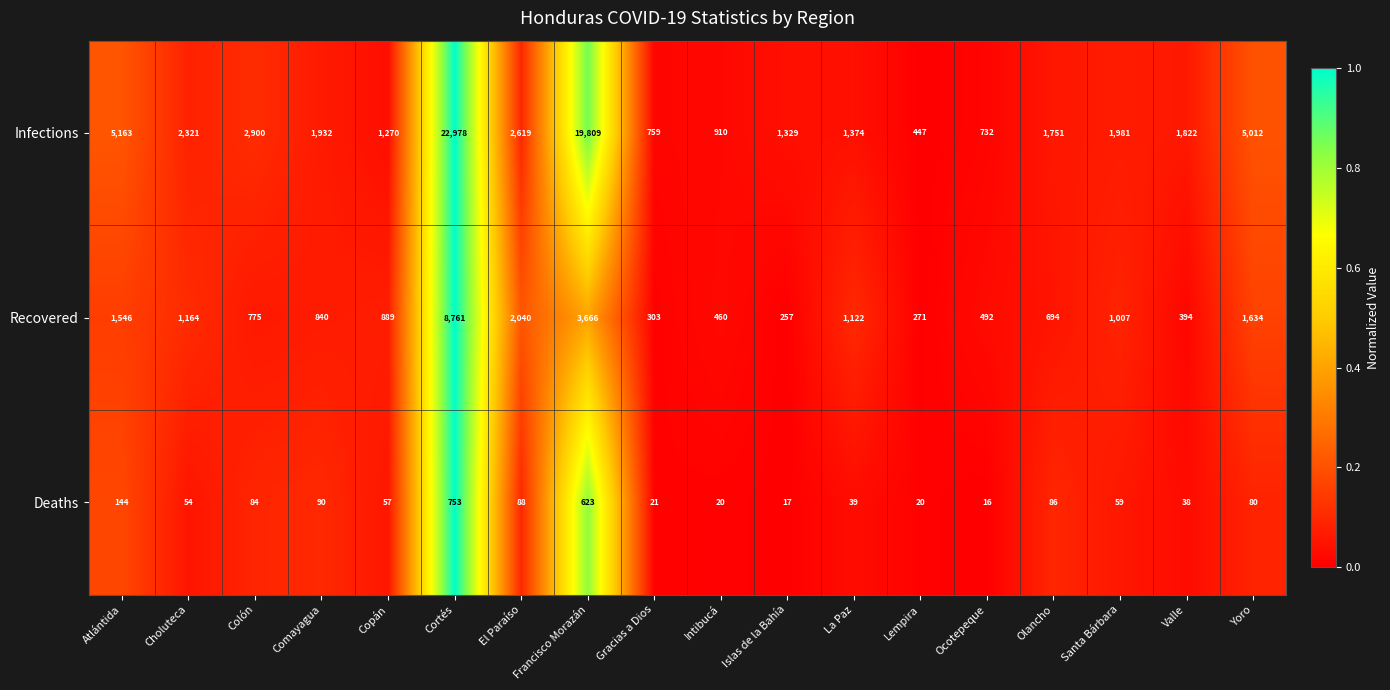

What is the difference between the second highest and second lowest values in the Deaths series?

606